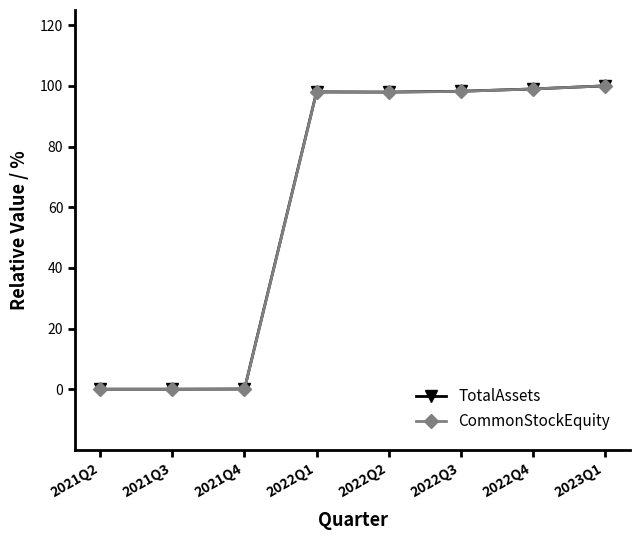

What are all the series names shown in the legend?

TotalAssets, CommonStockEquity